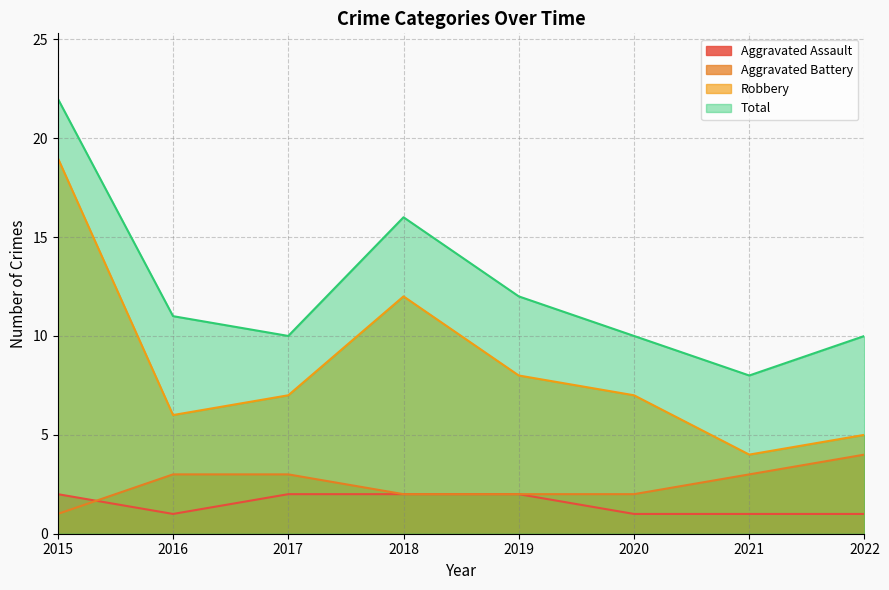

Is the value of Aggravated Assault at 2015 greater than the value of Total at 2020?

No